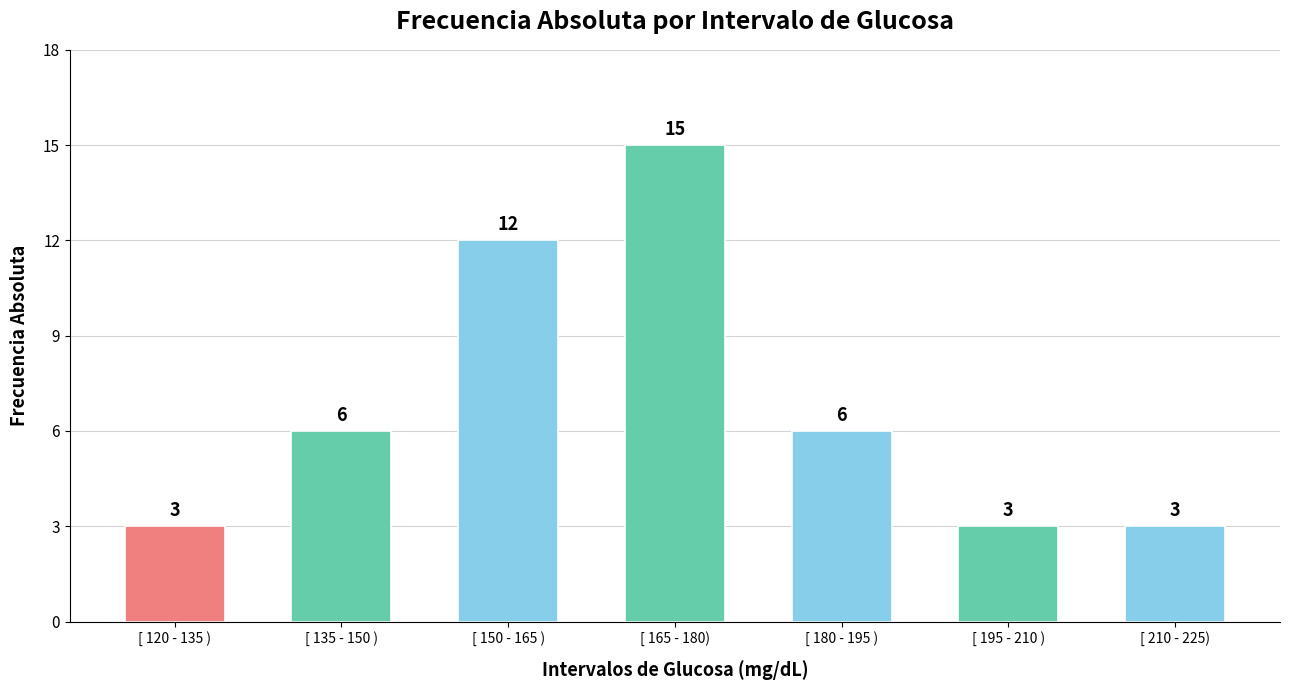

The value at [ 135 - 150 ) is 6. True or false?

True